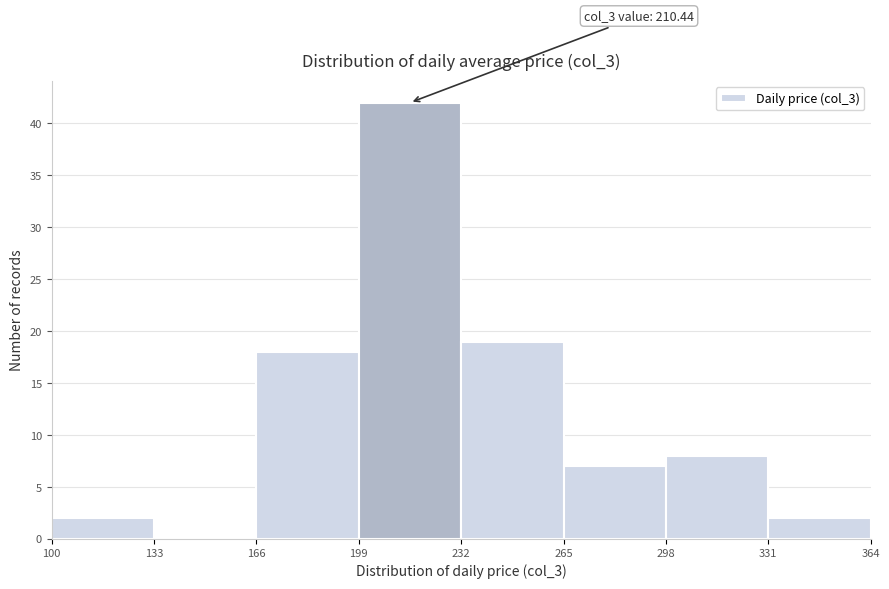

Which range on the x-axis has the tallest bar?

199 to 232